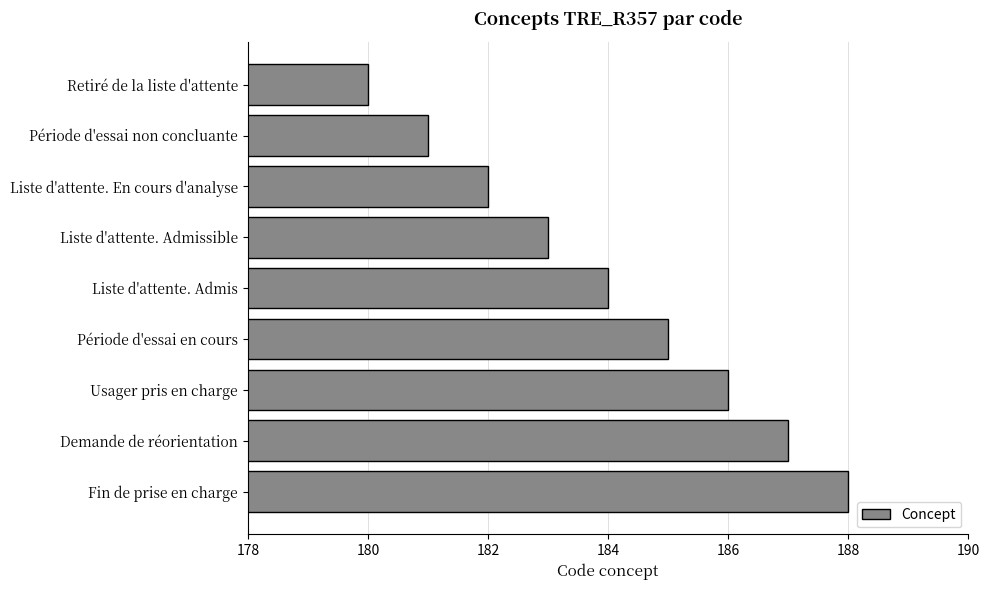

List the labels in order of value, smallest first.

Retiré de la liste d'attente, Période d'essai non concluante, Liste d'attente. En cours d'analyse, Liste d'attente. Admissible, Liste d'attente. Admis, Période d'essai en cours, Usager pris en charge, Demande de réorientation, Fin de prise en charge